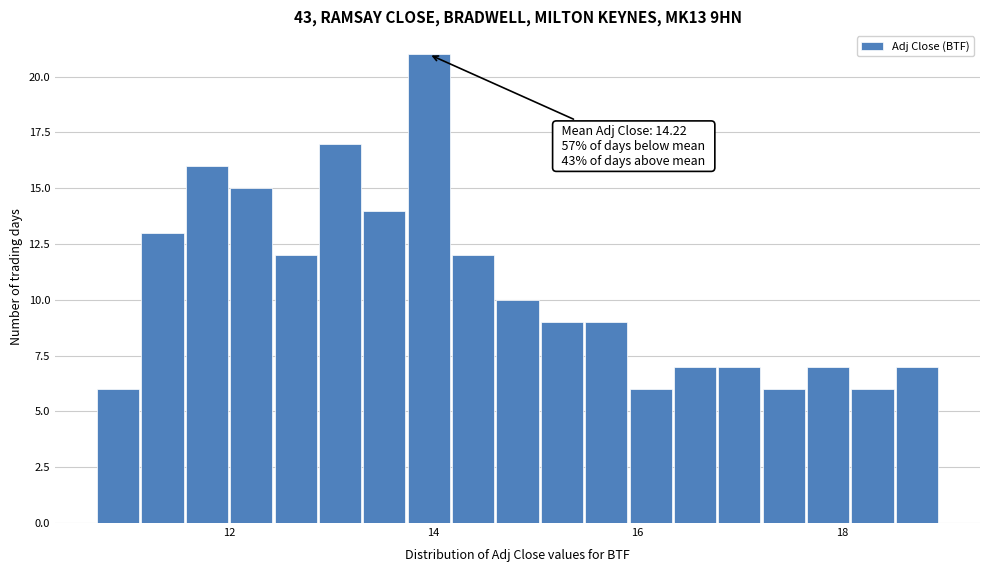

Read against the x-axis, roughly where is the centre of the tallest bar?

14.0